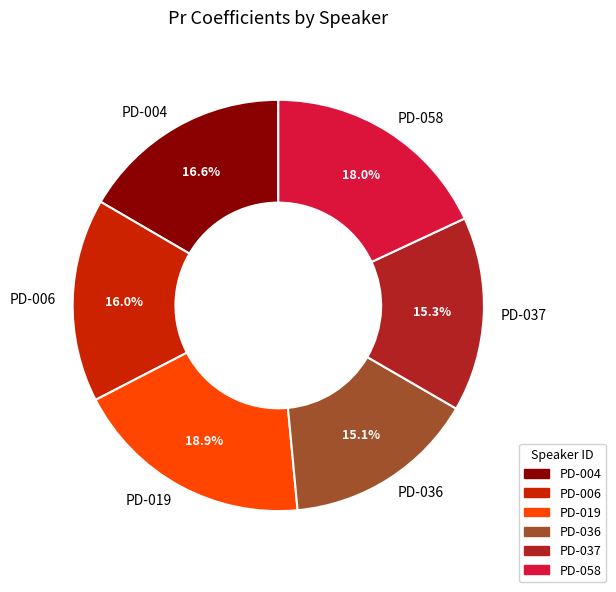

The PD-006 slice represents 16% of the pie. True or false?

True